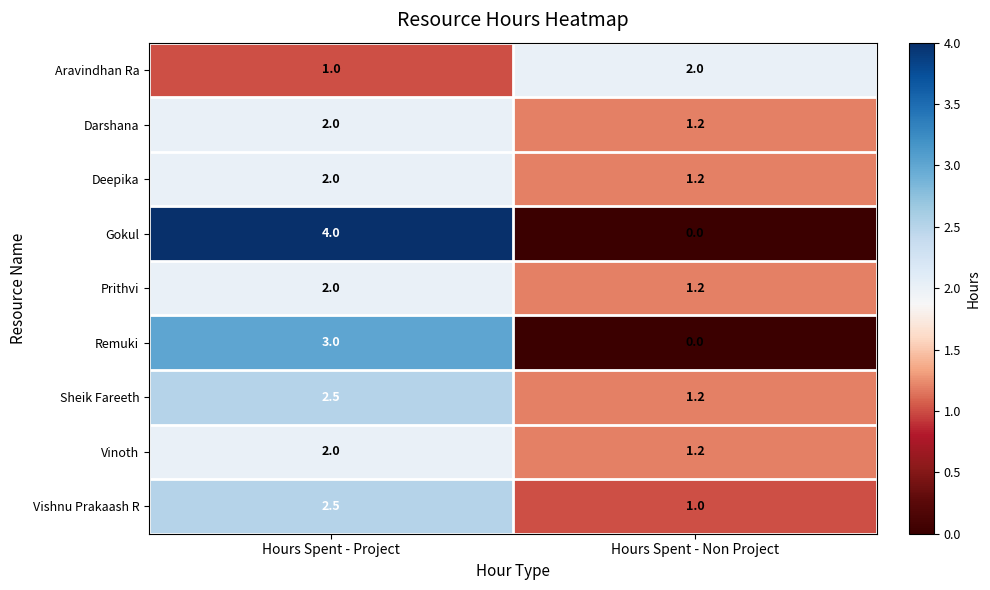

List the labels in order of Sheik Fareeth value, smallest first.

Hours Spent - Non Project, Hours Spent - Project